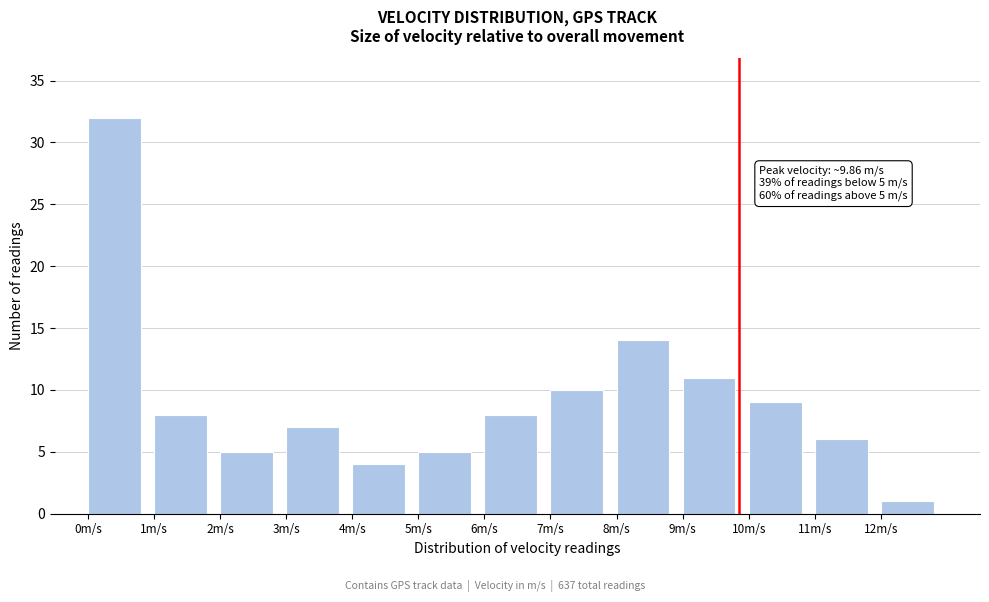

Over which range of the x-axis is the bar tallest?

0 to 1